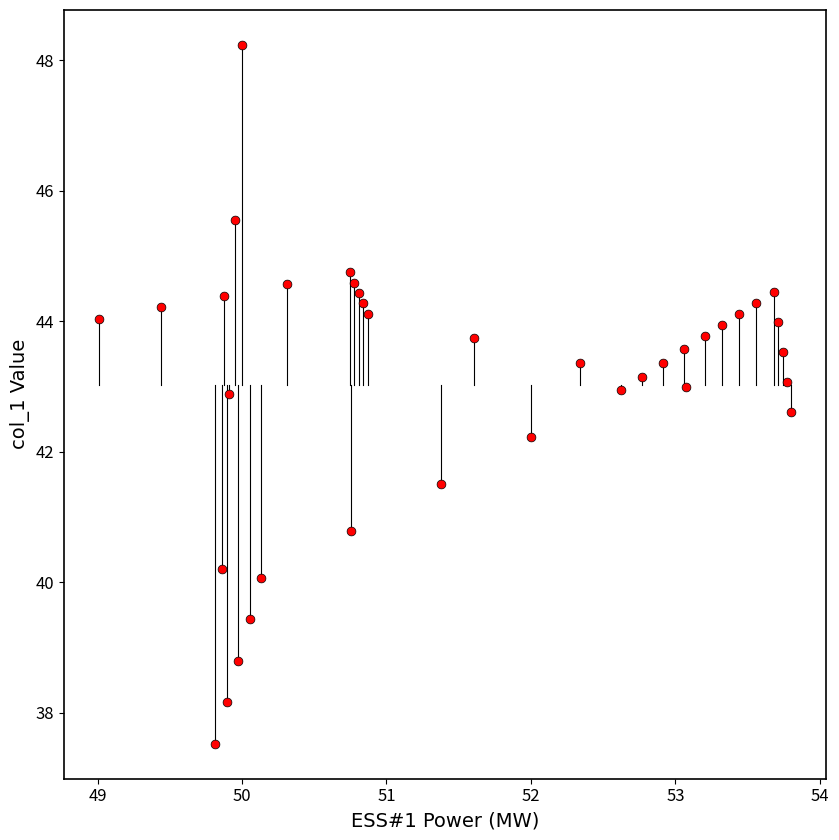

What is the range of Y values (max minus min)?

10.7